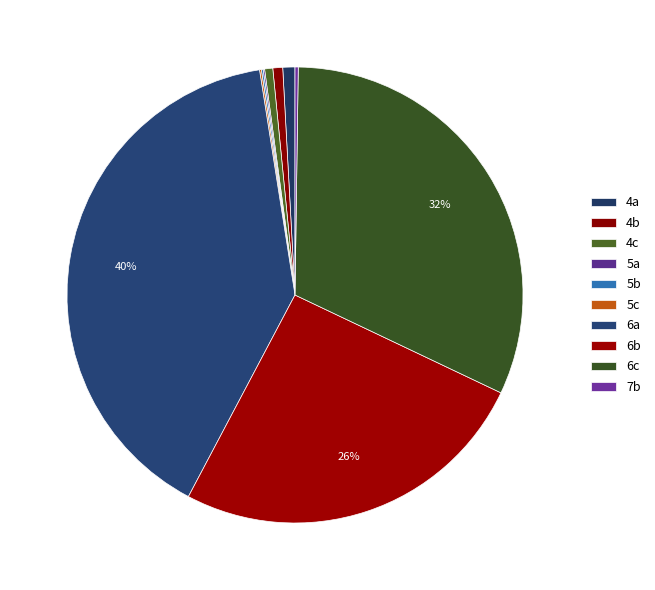

Which slice is the smallest?

5a